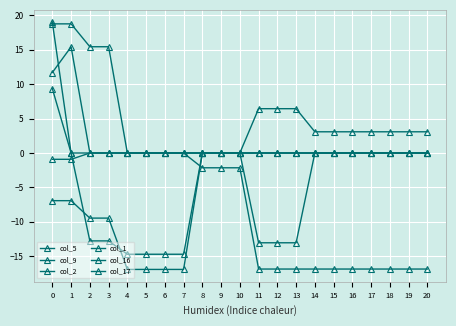

Rank the categories by col_9 value from lowest to highest.

4, 5, 6, 7, 2, 3, 0, 1, 8, 9, 10, 11, 12, 13, 14, 15, 16, 17, 18, 19, 20